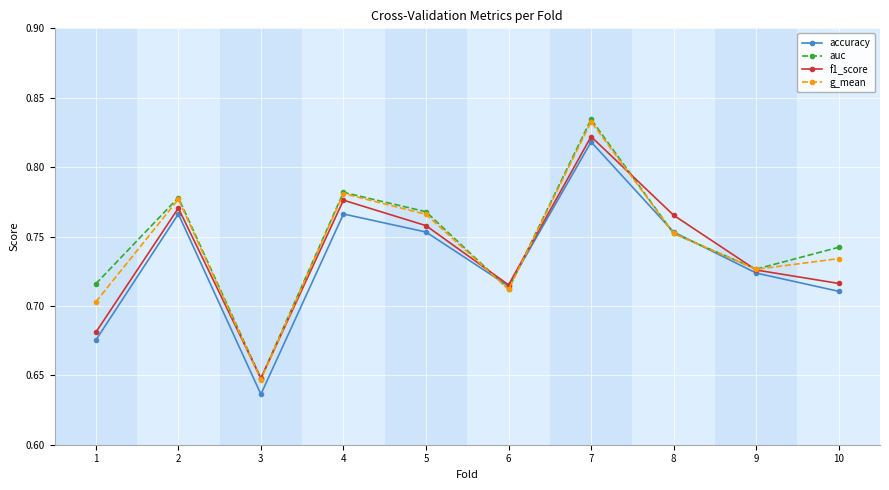

True or false: f1_score has more than 1 interior local peaks.

True